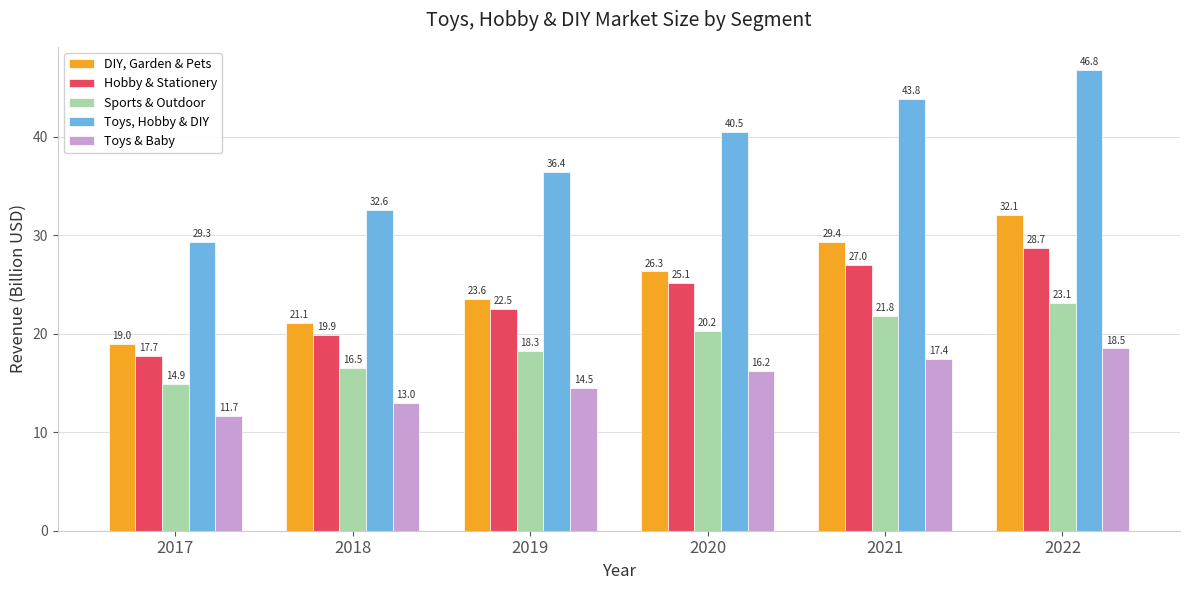

The value of Hobby & Stationery at 2019 is 22.5. True or false?

True